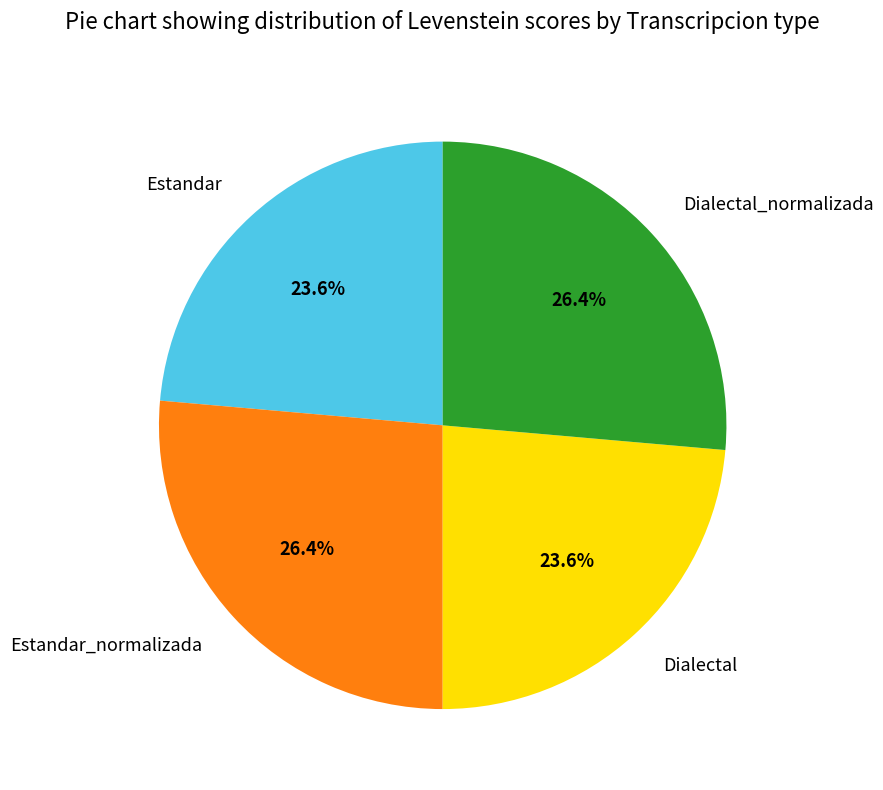

Does Estandar represent more than half of the total?

No